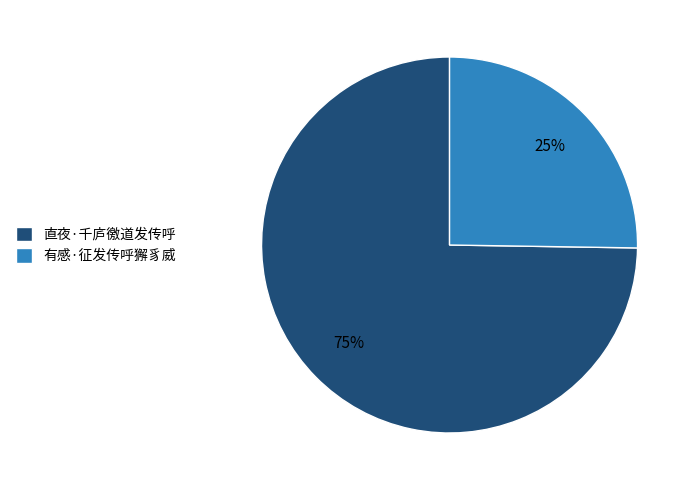

What percentage is the 有感·征发传呼獬豸威 slice, to the nearest percent?

25%